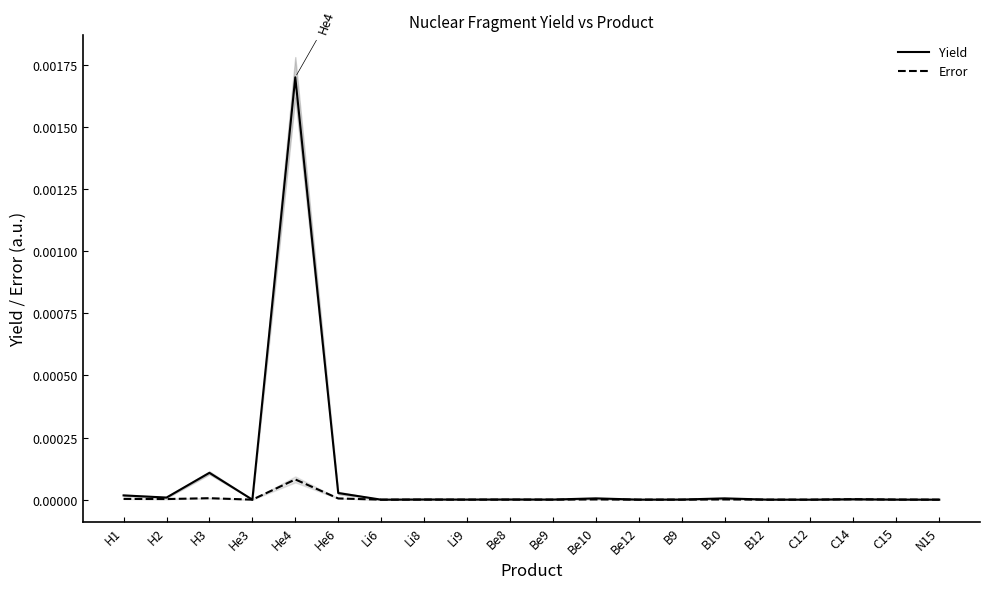

Which category has the highest value in the Yield series?

He4